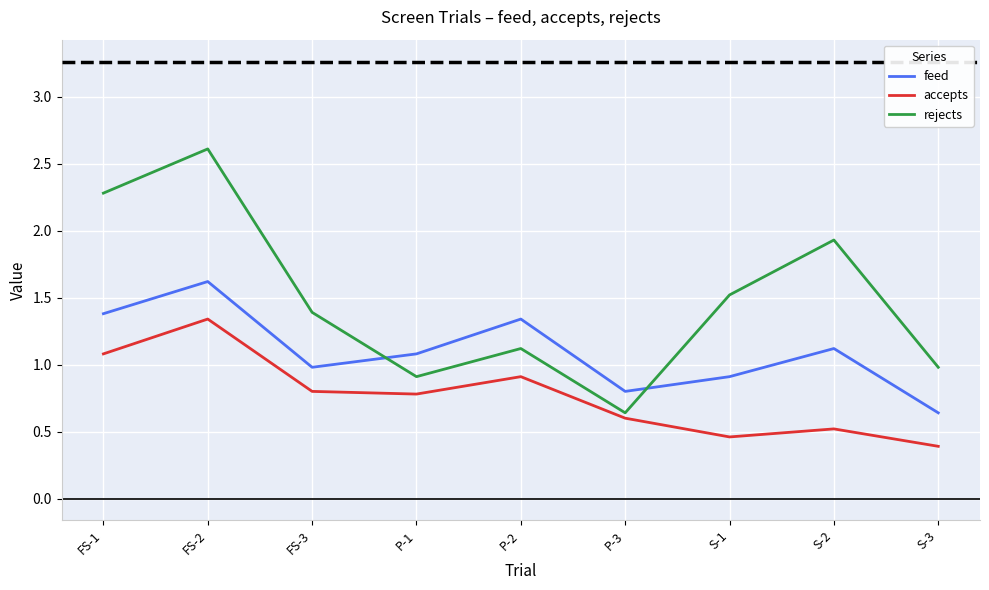

True or false: accepts has a value of 0.6 at P-3.

True